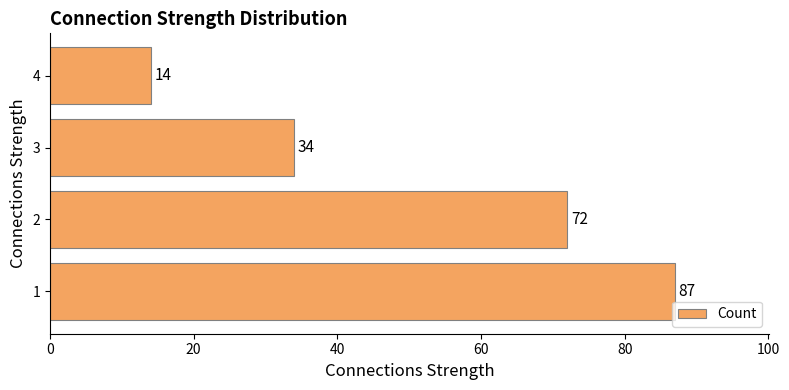

What is the ratio of the value at 3 to the value at 2?

0.5